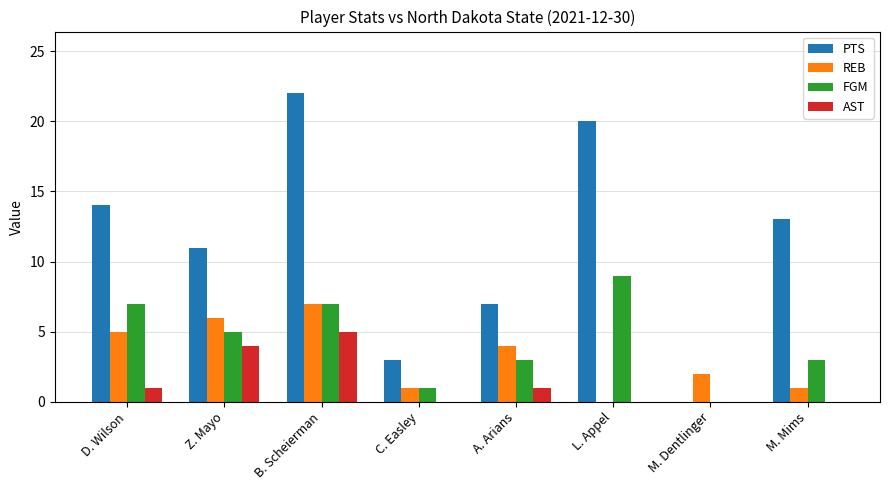

How many positive values does the REB series have?

7